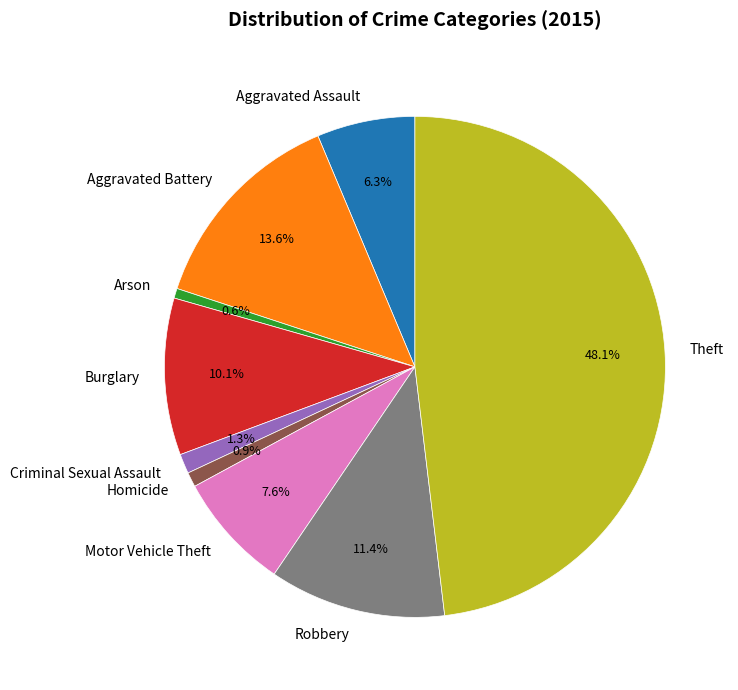

True or false: Aggravated Assault accounts for 1% of the total.

False